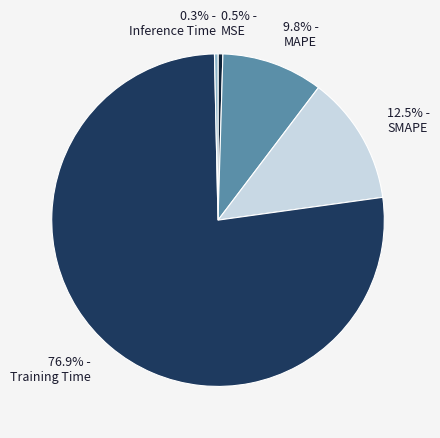

Which slice is the largest?

Training Time